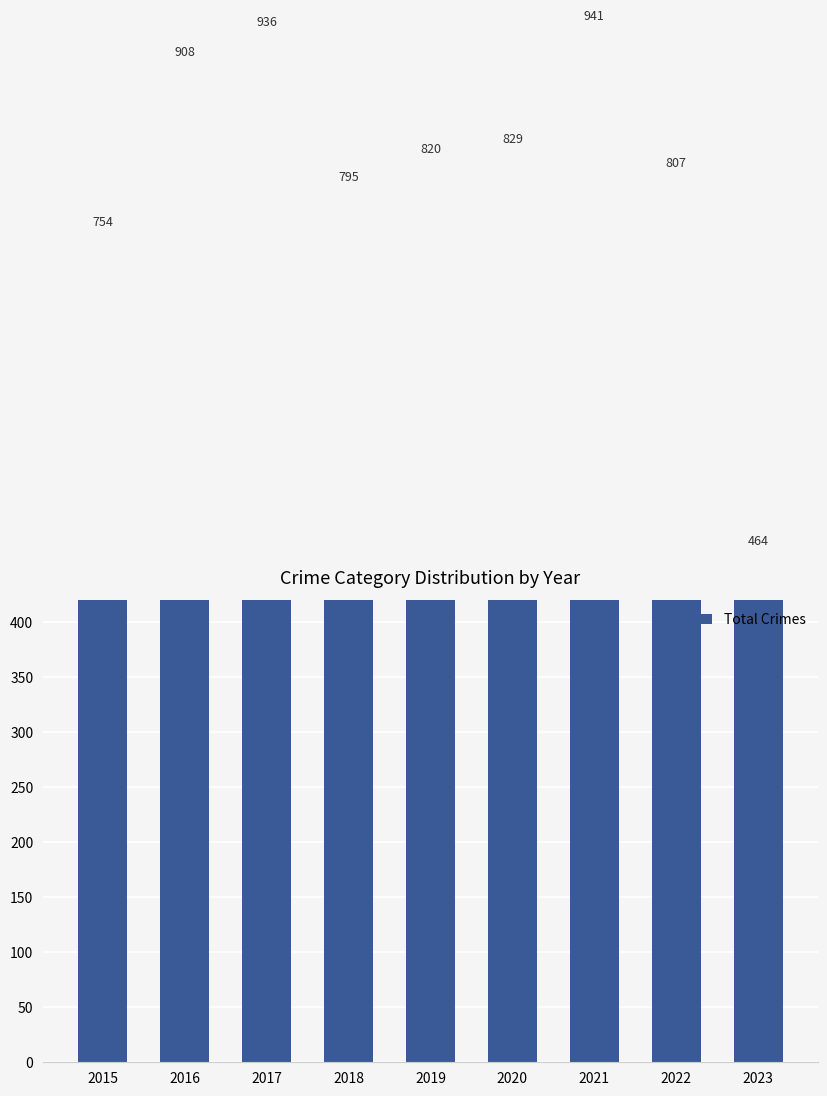

Rank the categories by value from lowest to highest.

2023, 2015, 2018, 2022, 2019, 2020, 2016, 2017, 2021